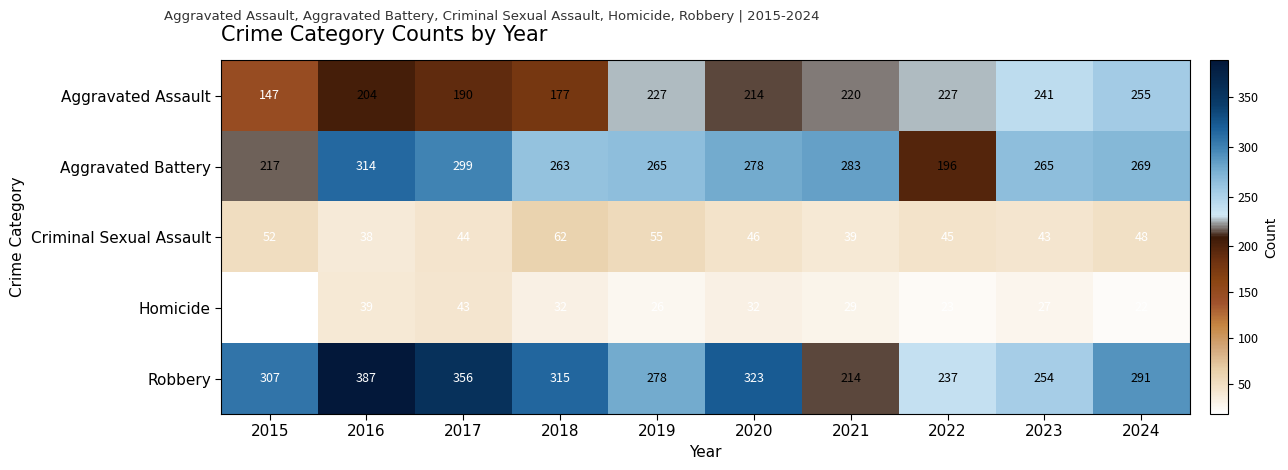

What is the spread (max minus min) of values at 2020?

291